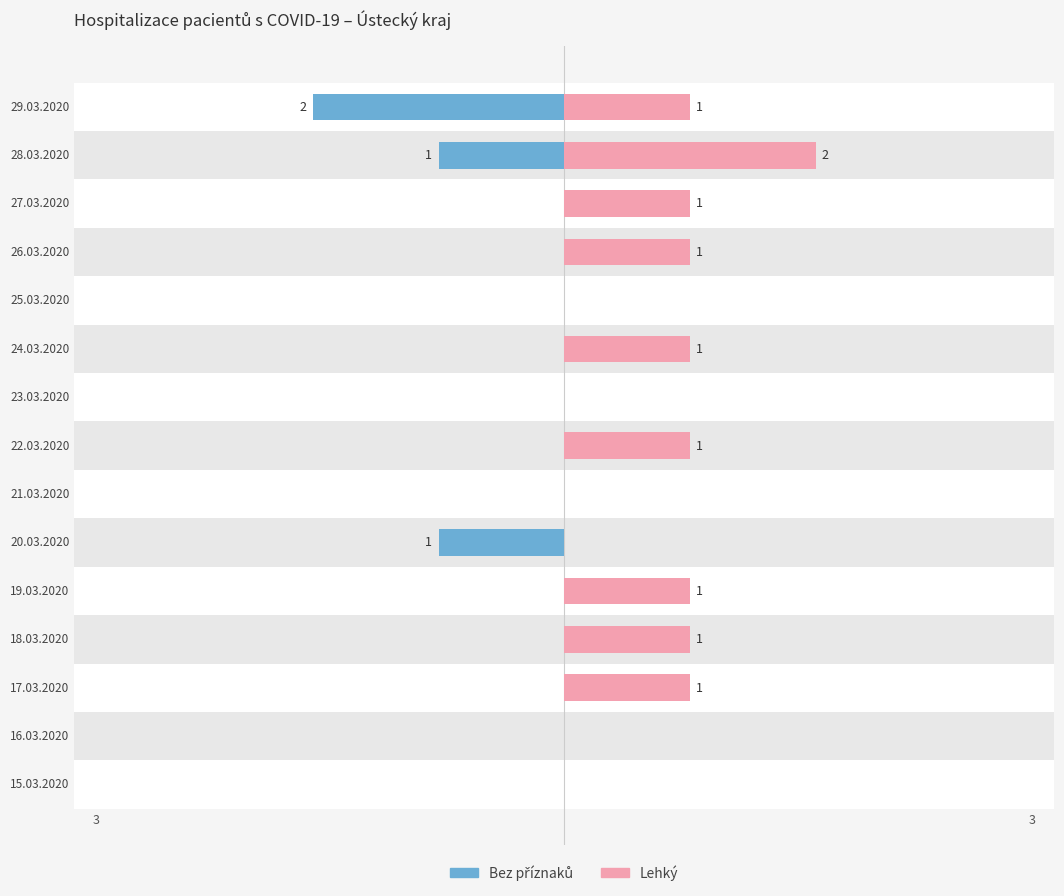

What is the highest value of the Lehký series?

2